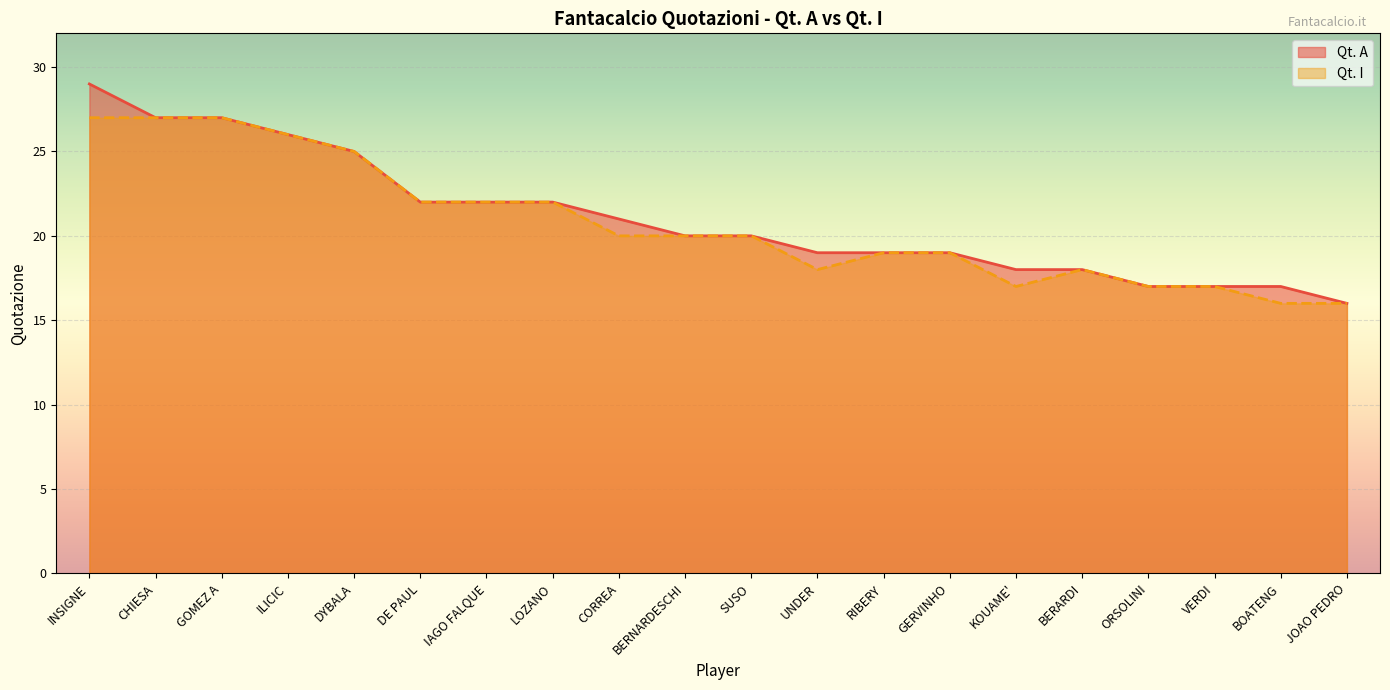

True or false: Qt. I and Qt. A intersect in this chart.

False